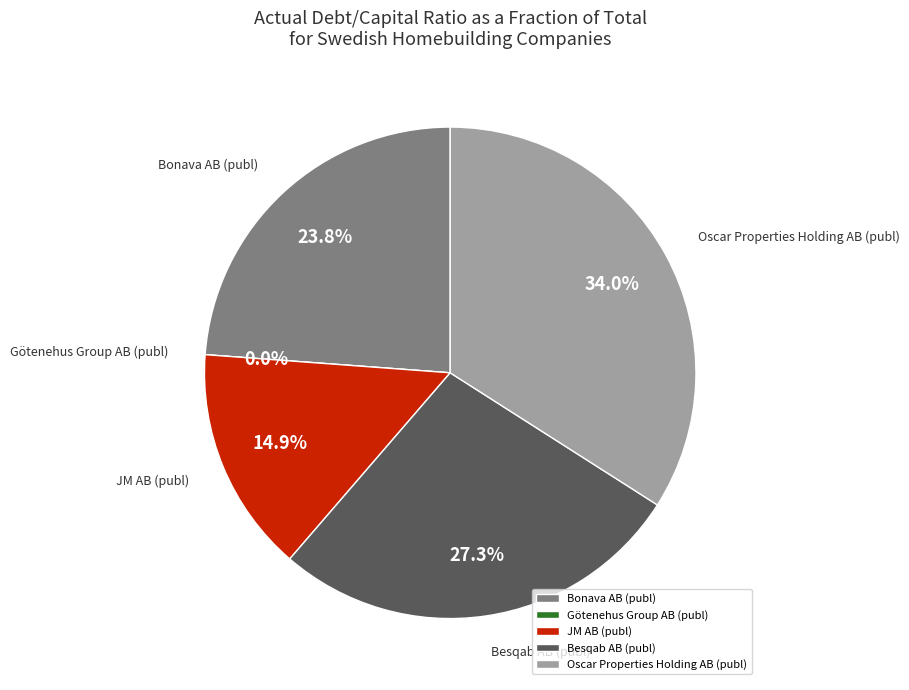

Does Bonava AB (publ) account for over 50% of the chart?

No